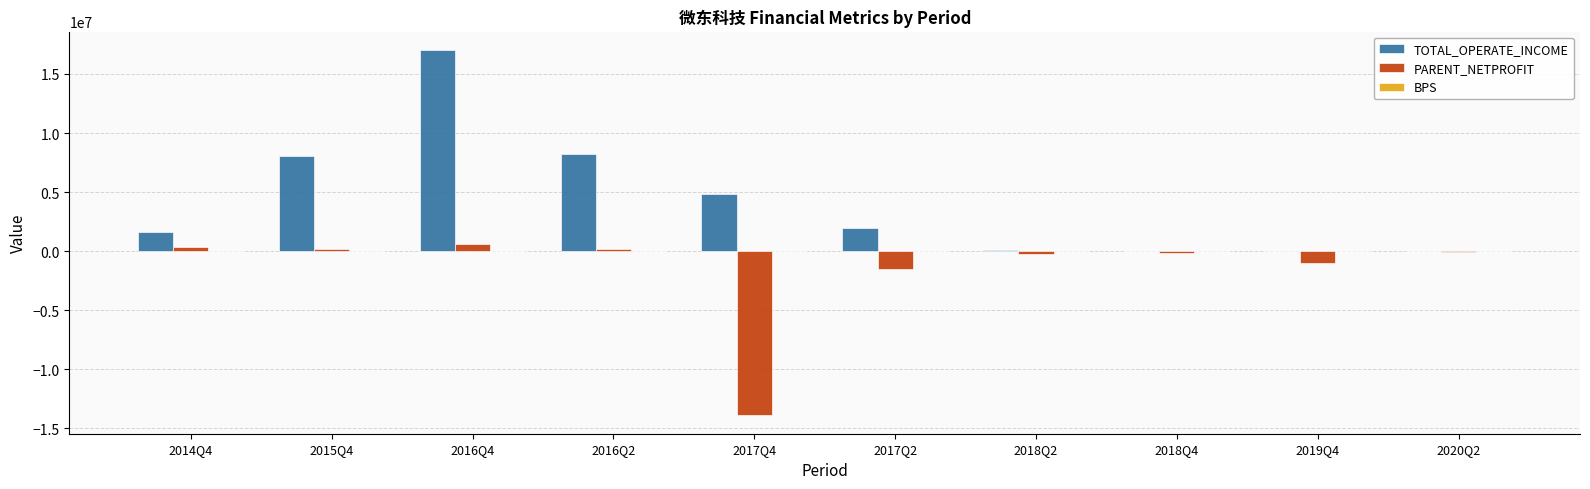

Which series changed the most between 2016Q4 and 2016Q2?

TOTAL_OPERATE_INCOME